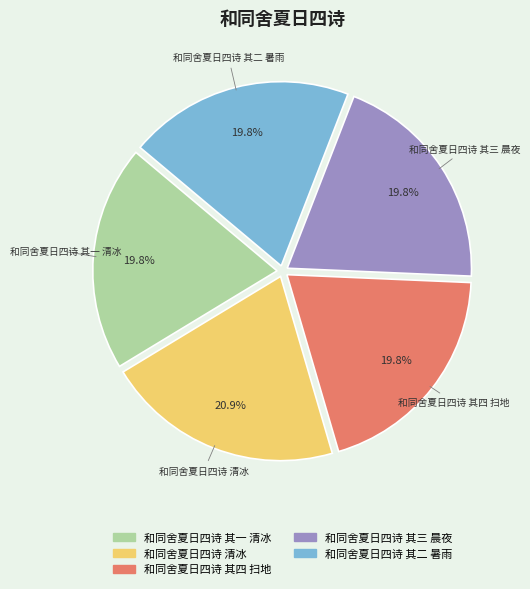

Is there any slice that represents more than half of the pie?

No